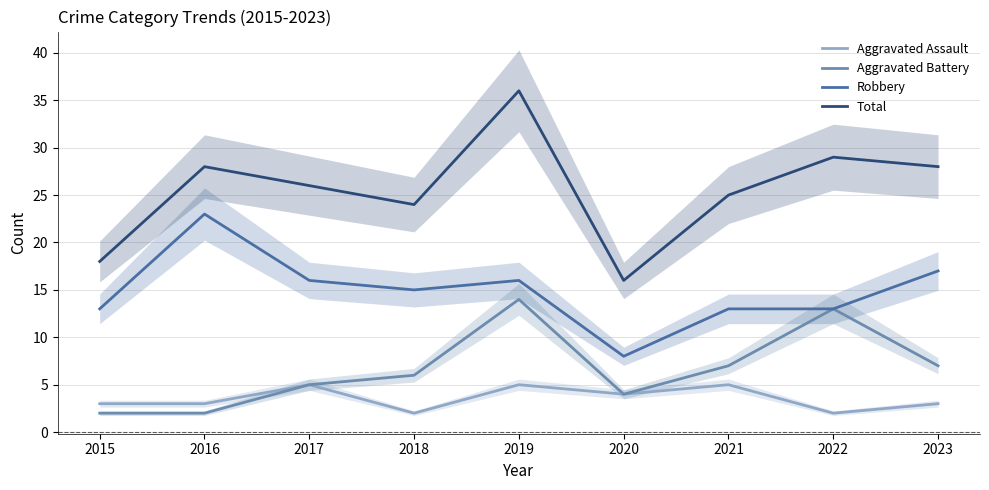

What are all the series names shown in the legend?

Aggravated Assault, Aggravated Battery, Robbery, Total